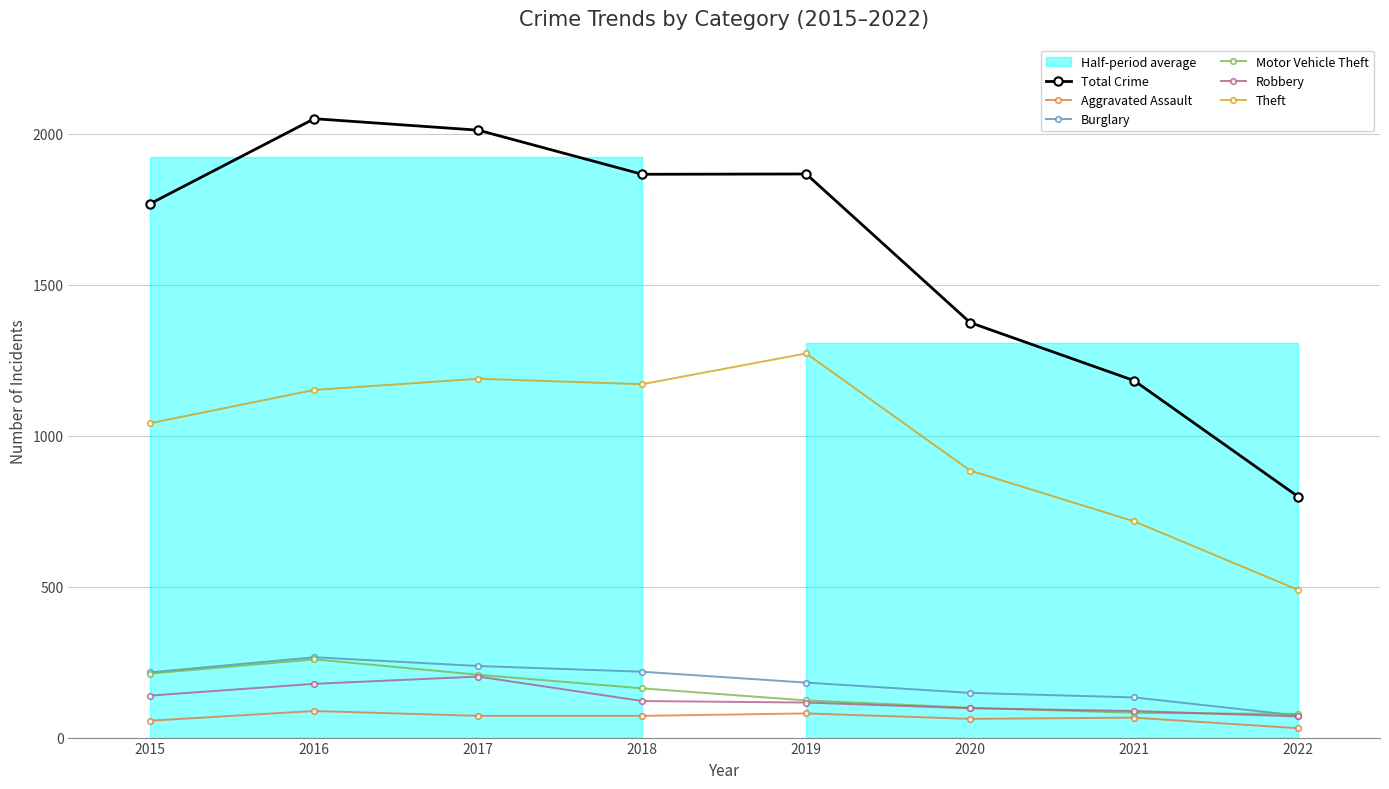

In Aggravated Assault, how many points are lower than both neighbors (excluding endpoints)?

1